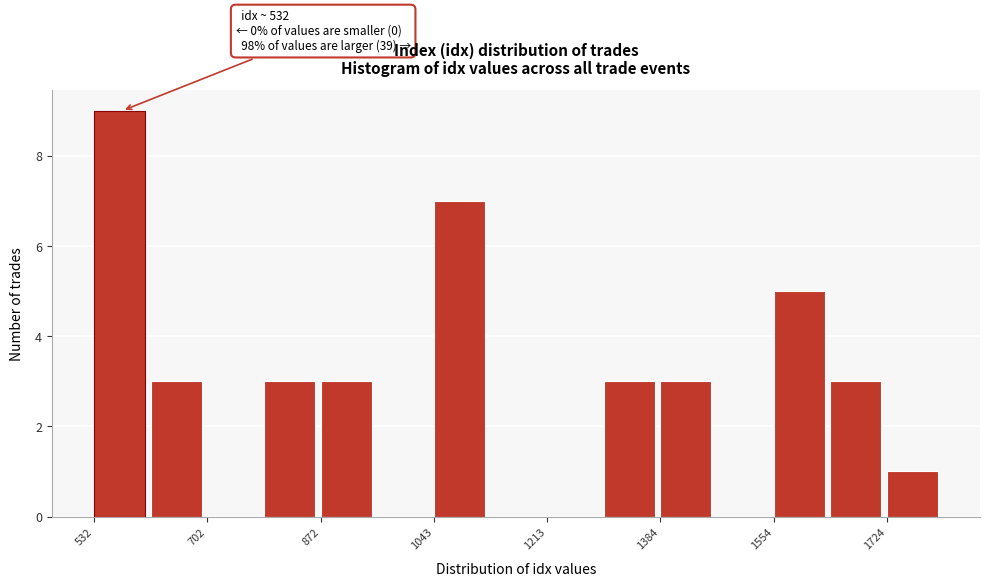

Which range on the x-axis has the tallest bar?

540 to 620